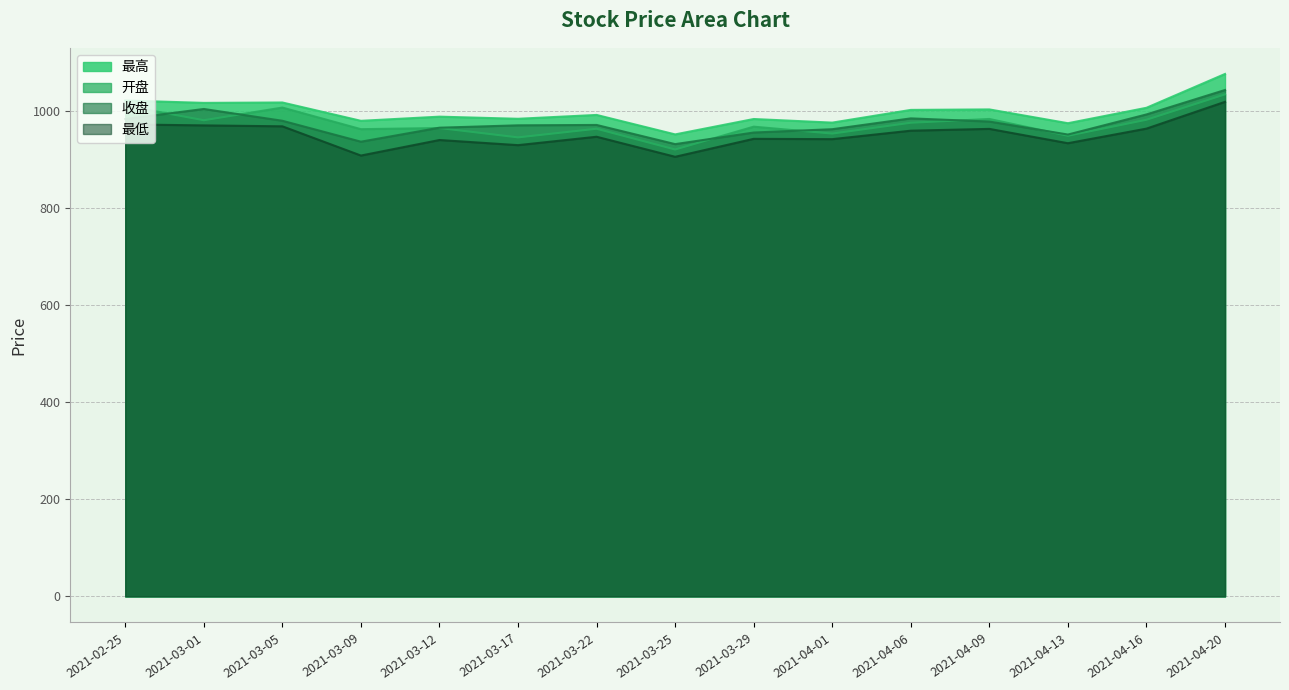

List the series in order of their peak value, highest first.

最高, 收盘, 开盘, 最低